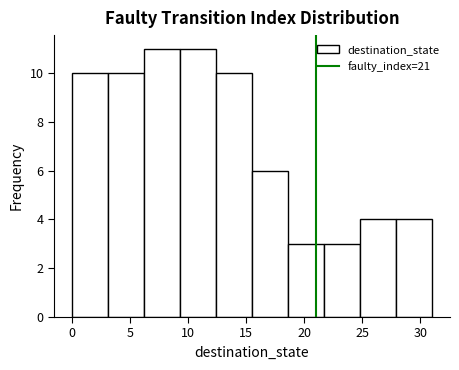

Reading left to right, transcribe this chart: for each bar, give the range it covers on the x-axis and its height. Neither the bar edges nor the heights are printed on the chart, so give them approximately, as read against the axes.

0.0 to 3.1: 10
3.1 to 6.2: 10
6.2 to 9.3: 11
9.3 to 12.4: 11
12.4 to 15.5: 10
15.5 to 18.6: 6
18.6 to 21.7: 3
21.7 to 24.8: 3
24.8 to 27.9: 4
27.9 to 31.0: 4